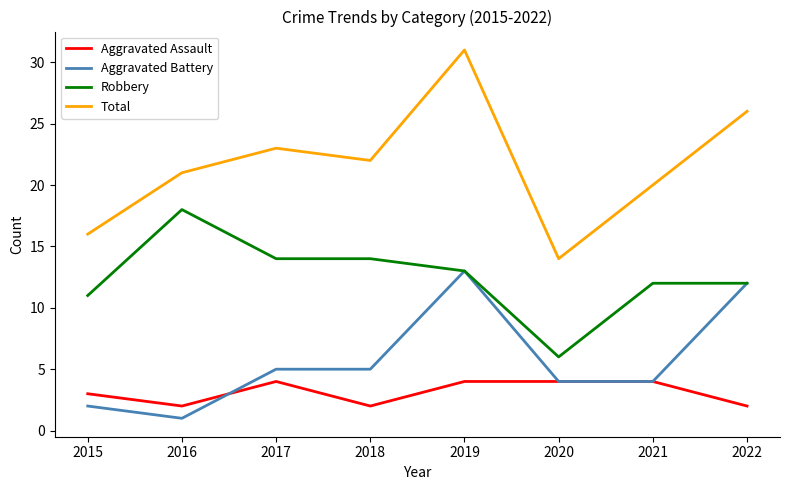

List the series in order of their peak value, lowest first.

Aggravated Assault, Aggravated Battery, Robbery, Total